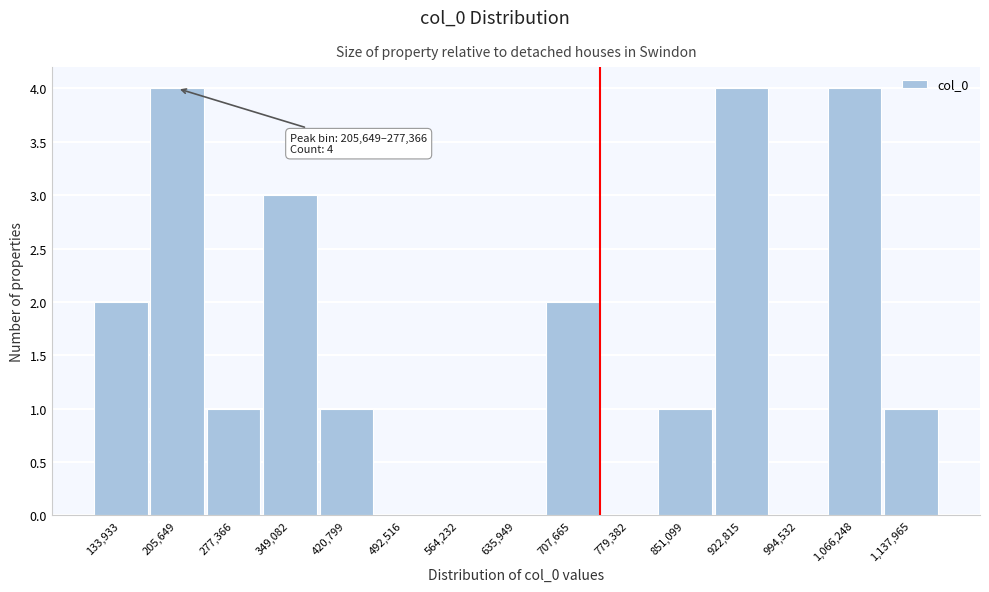

Reading left to right, what are all the values shown in this chart?

133,933=2	205,649=4	277,366=1	349,082=3	420,799=1	492,516=0	564,232=0	635,949=0	707,665=2	779,382=0	851,099=1	922,815=4	994,532=0	1,066,248=4	1,137,965=1